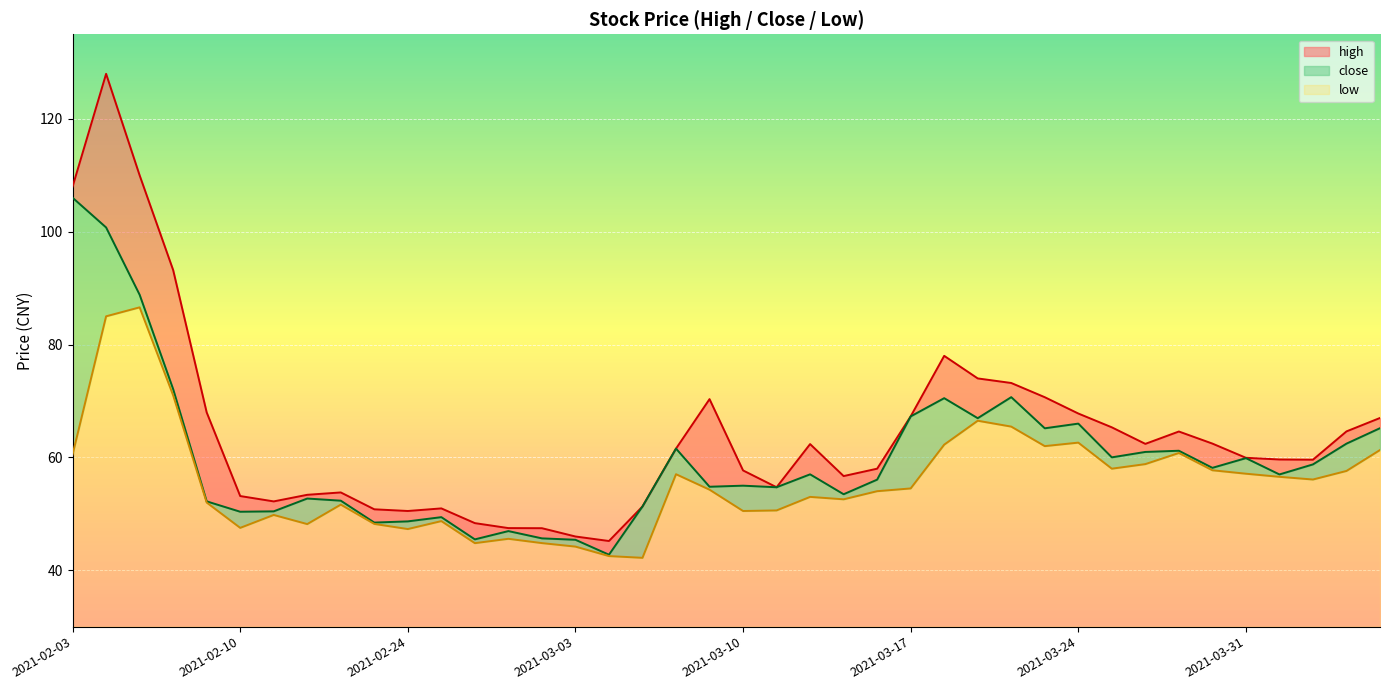

Reading left to right, transcribe all the data shown in this chart.

high: 108.0	128.0	110.0	93.2	68.0	53.1	52.2	53.4	53.8	50.8	50.5	51.0	48.4	47.5	47.5	46.0	45.2	51.3	61.6	70.3	57.7	54.7	62.4	56.7	58.0	67.3	78.0	74.0	73.2	70.7	67.8	65.3	62.4	64.6	62.5	59.9	59.6	59.6	64.6	67.0
close: 106.0	100.8	88.8	72.1	52.2	50.4	50.4	52.7	52.3	48.5	48.7	49.4	45.5	46.9	45.6	45.4	42.8	51.3	61.6	54.8	55.0	54.7	57.0	53.5	56.1	67.3	70.5	67.0	70.7	65.2	66.0	60.0	61.0	61.2	58.1	59.9	57.0	58.8	62.4	65.2
low: 60.5	85.0	86.6	71.0	52.0	47.5	49.8	48.2	51.6	48.2	47.3	48.7	44.8	45.6	44.8	44.2	42.5	42.2	57.0	54.3	50.5	50.6	53.0	52.6	54.0	54.5	62.3	66.5	65.5	62.0	62.6	58.0	58.8	60.8	57.7	57.1	56.6	56.1	57.6	61.3